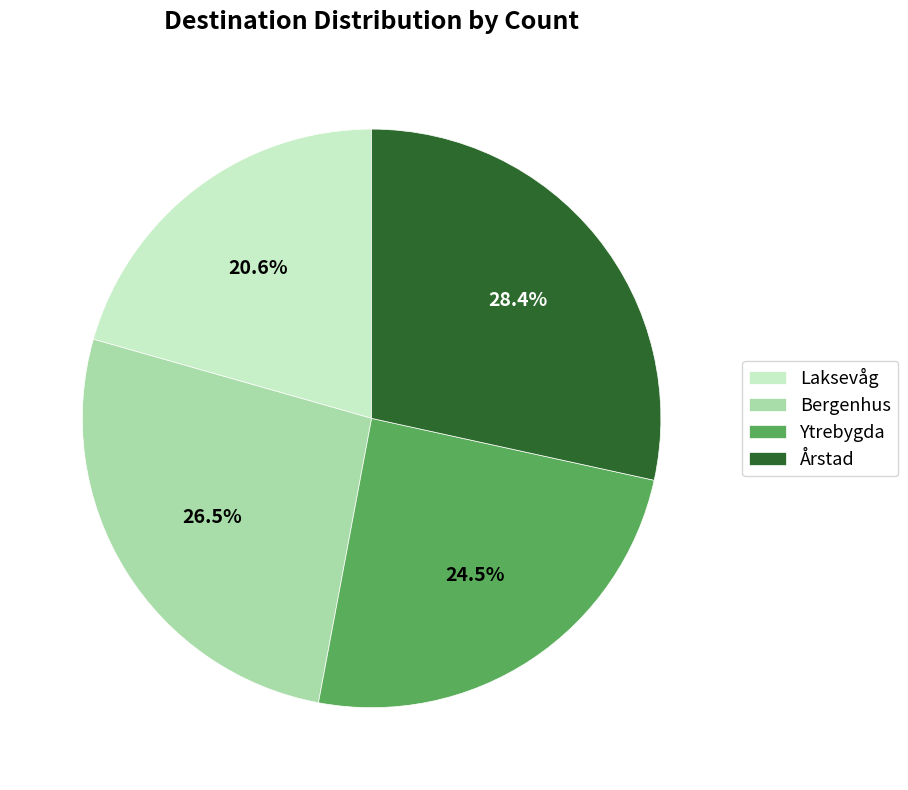

What percentage is NOT represented by Laksevåg?

79.4%